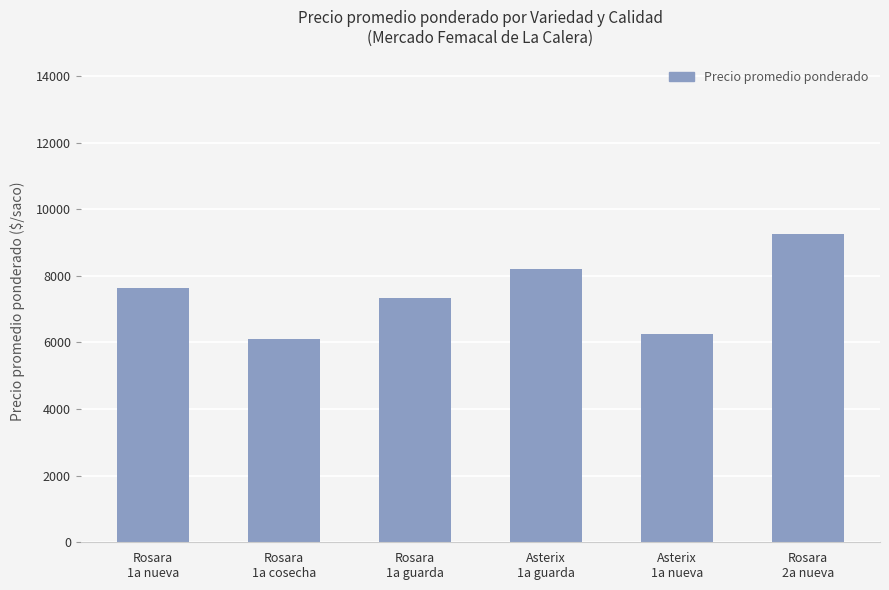

What position from the left is Rosara
2a nueva?

6